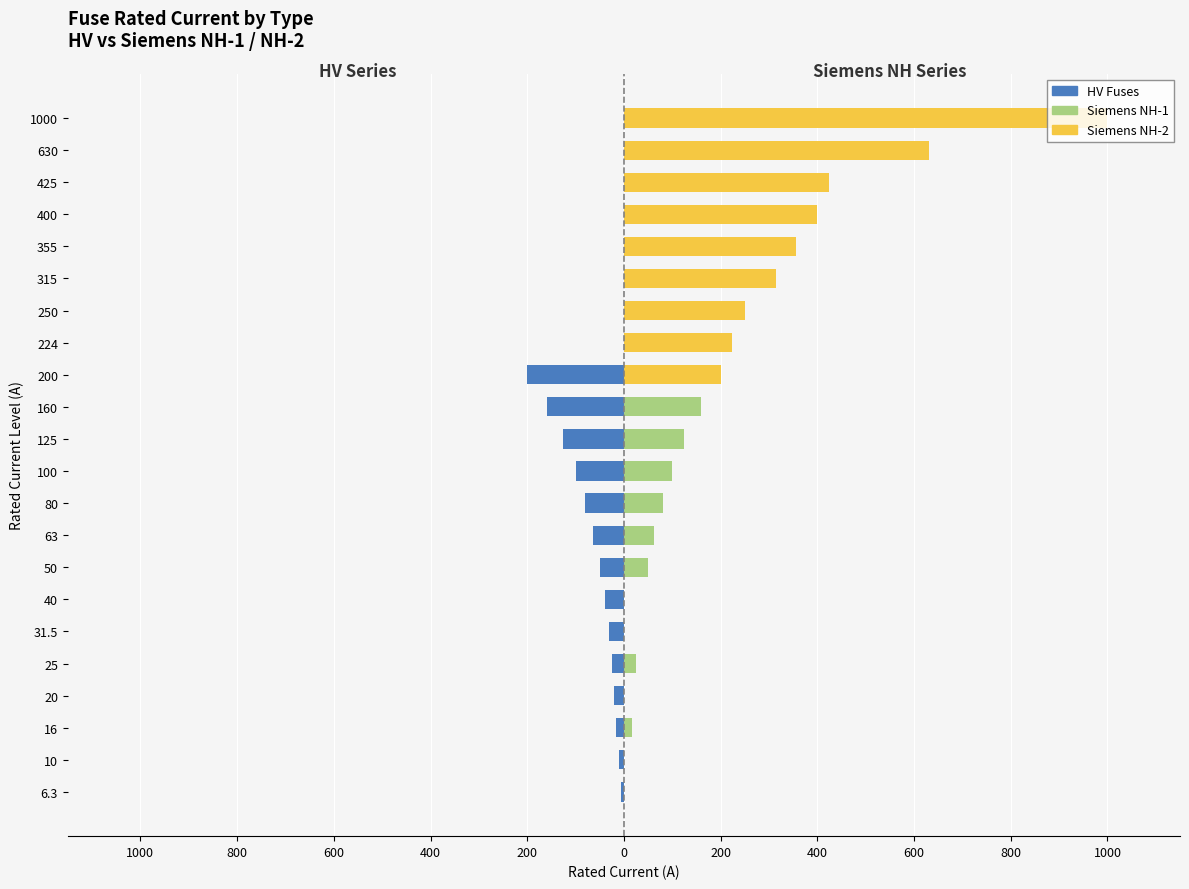

Which series has the widest spread of values?

Siemens NH-2